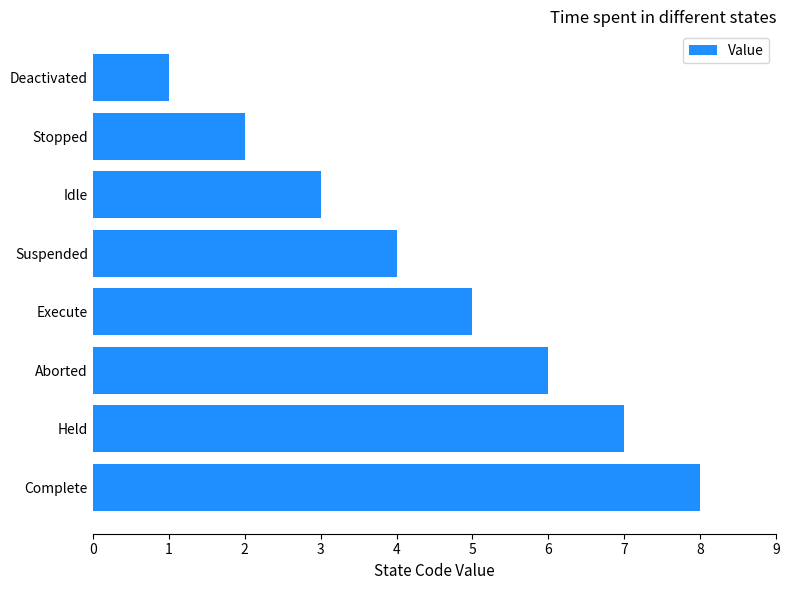

What is the difference between the maximum and minimum values?

7